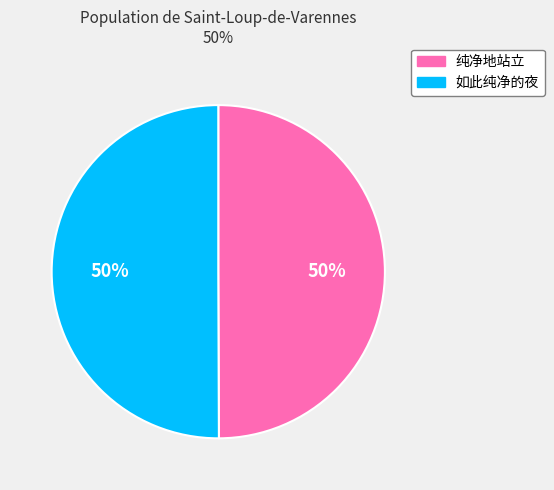

To the nearest percent, what percentage of the pie is 纯净地站立?

50%